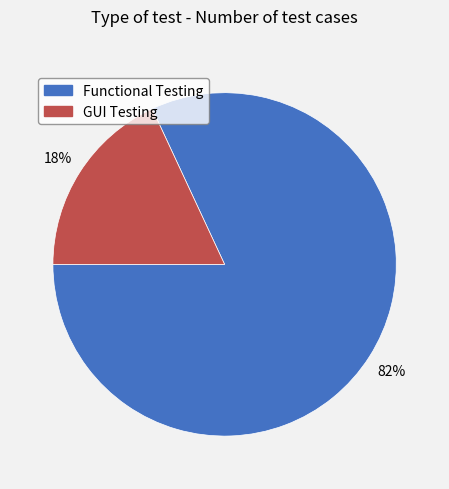

How many slices are in this pie chart?

2